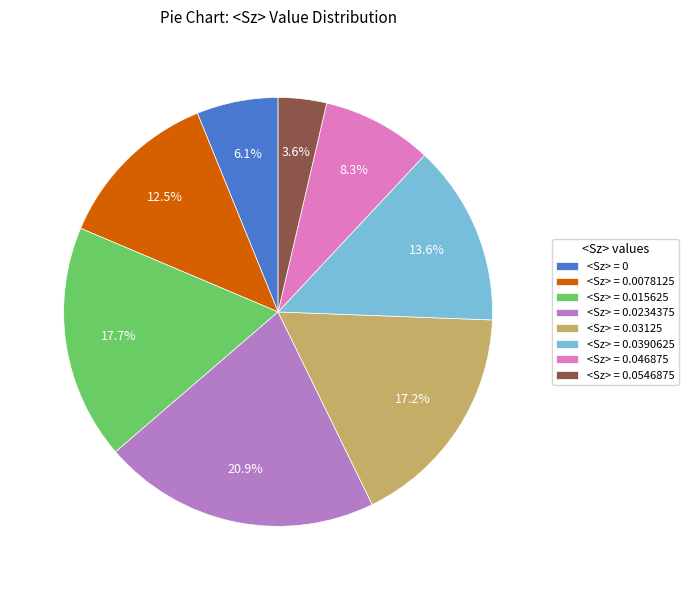

Does <Sz> = 0.0390625 represent more than half of the total?

No